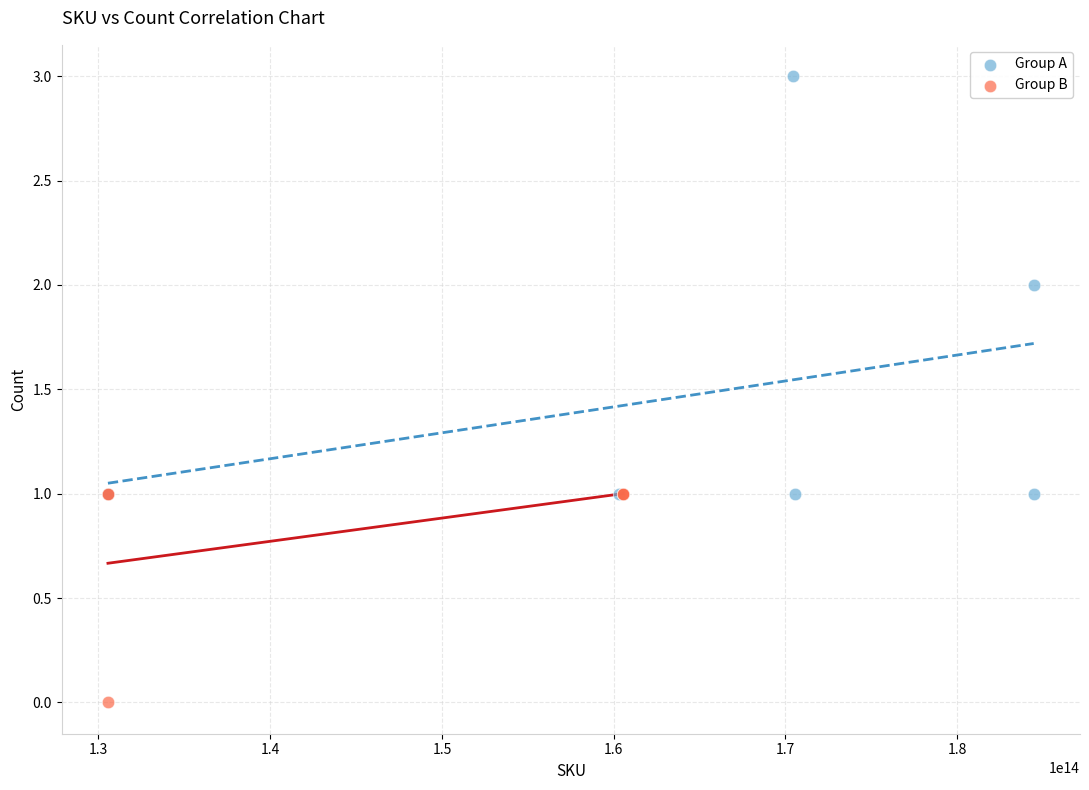

Which series has the widest spread of Y values?

Group A